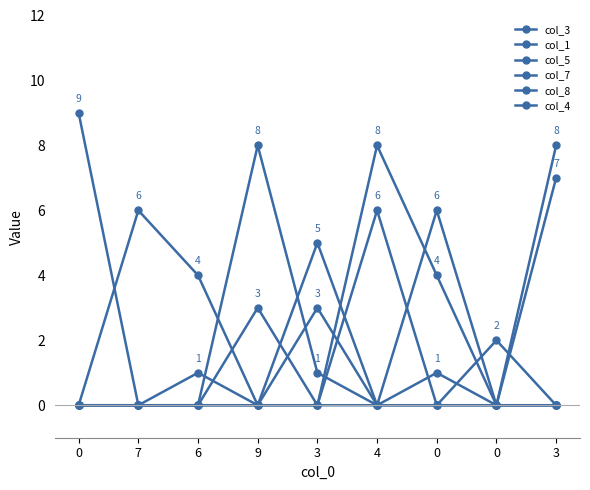

How many categories are shown in the chart?

9